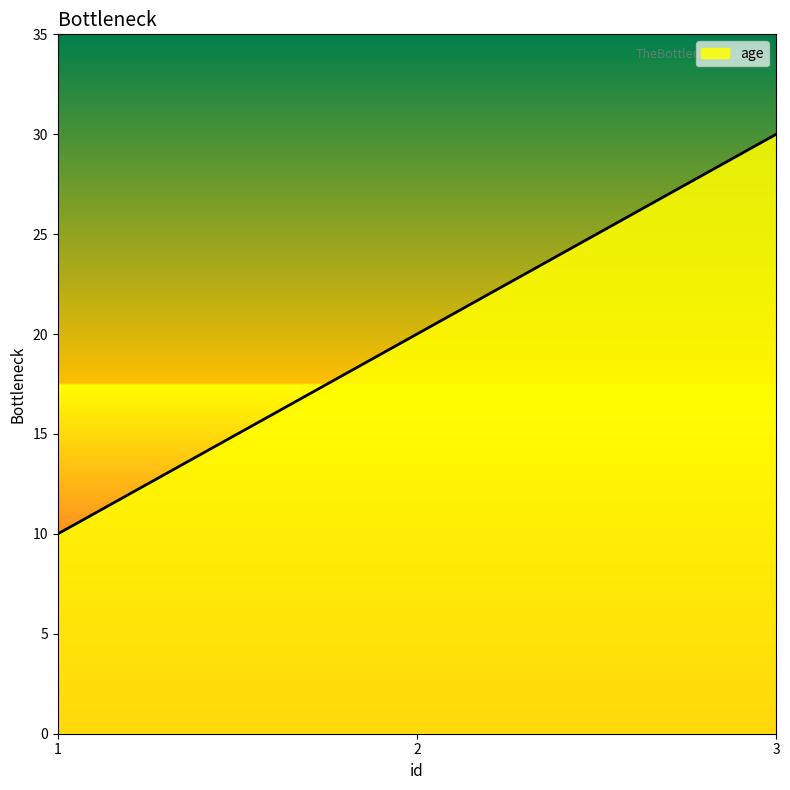

Reading right to left, transcribe all the data shown in this chart.

3=30	2=20	1=10